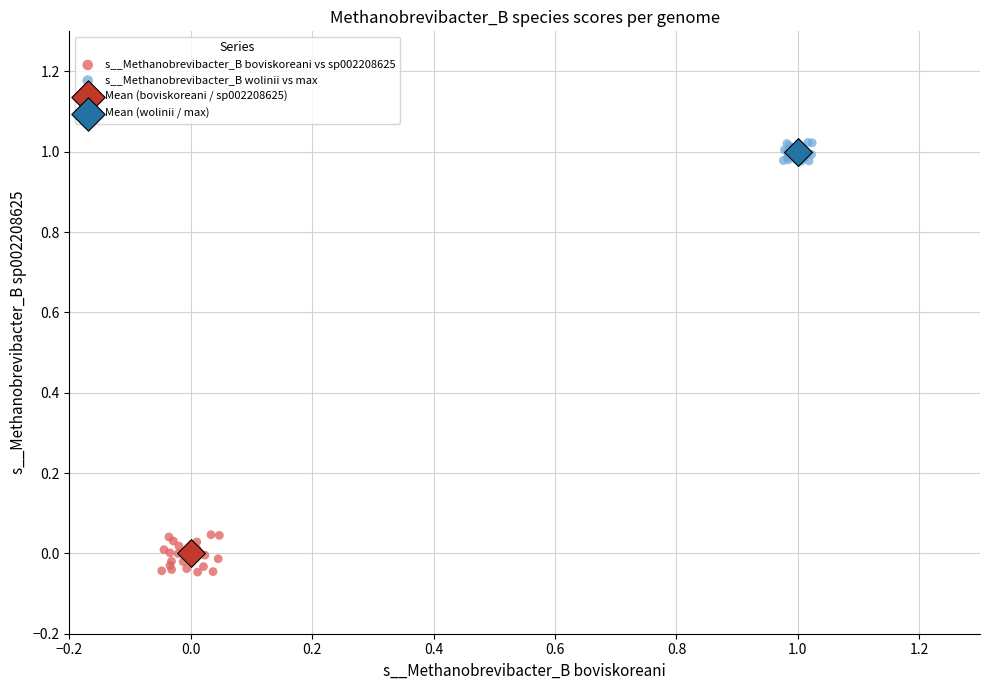

Which series reaches the maximum Y coordinate?

s__Methanobrevibacter_B wolinii vs max